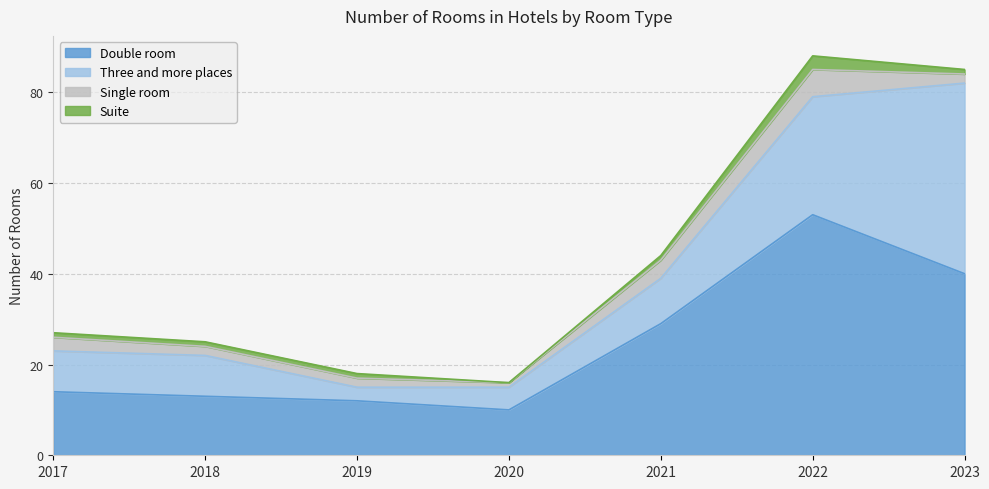

Does the chart have visible grid lines?

Yes